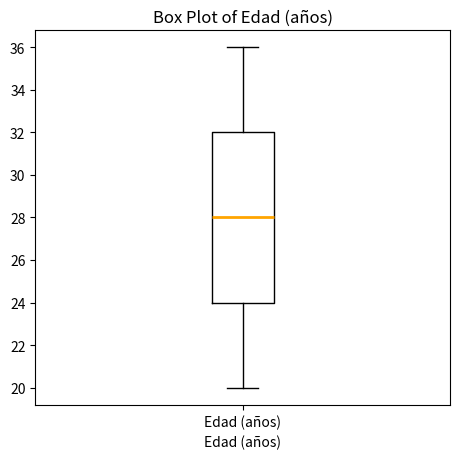

Transcribe this box plot: give where the median line is, the range the box spans, and where the two whiskers end, as read against the y-axis. The values are not printed on the chart, so give them approximately, as read against the axis.

median 28, box 24 to 32, whiskers 20 to 36